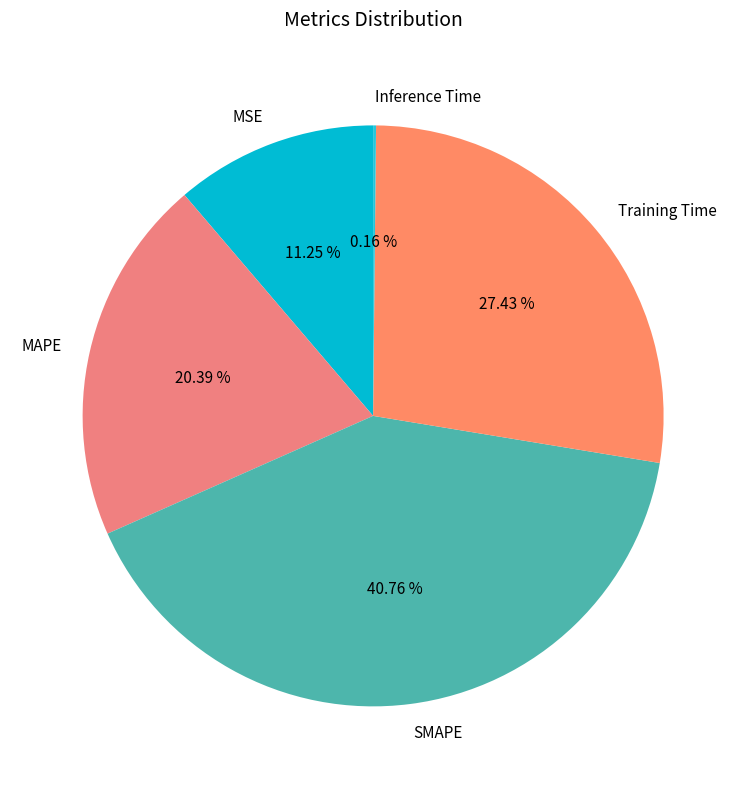

What is the largest slice in the pie chart?

SMAPE